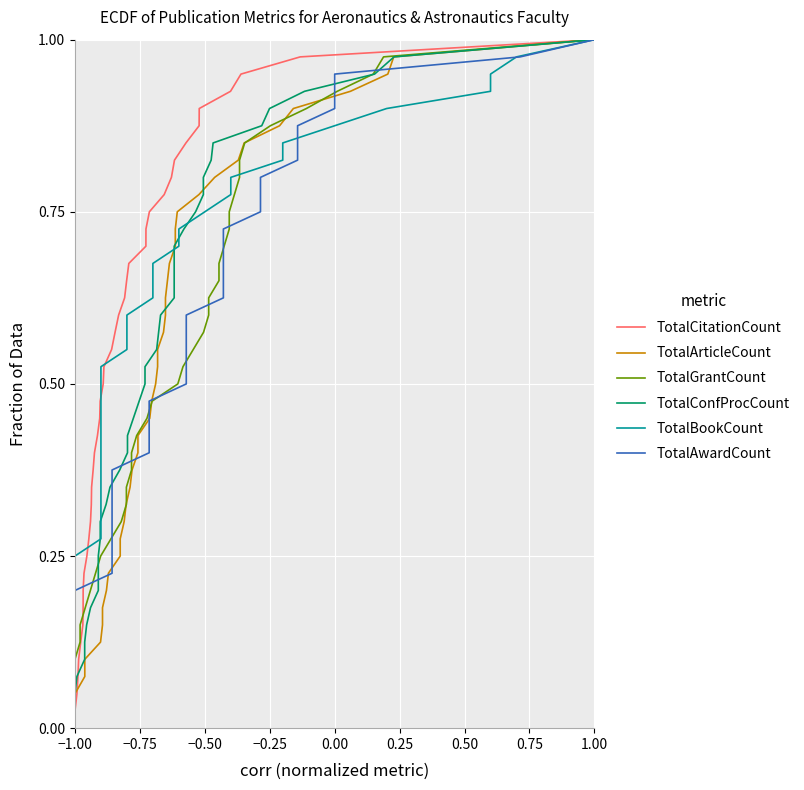

What is the highest value of the TotalCitationCount series?

1.0